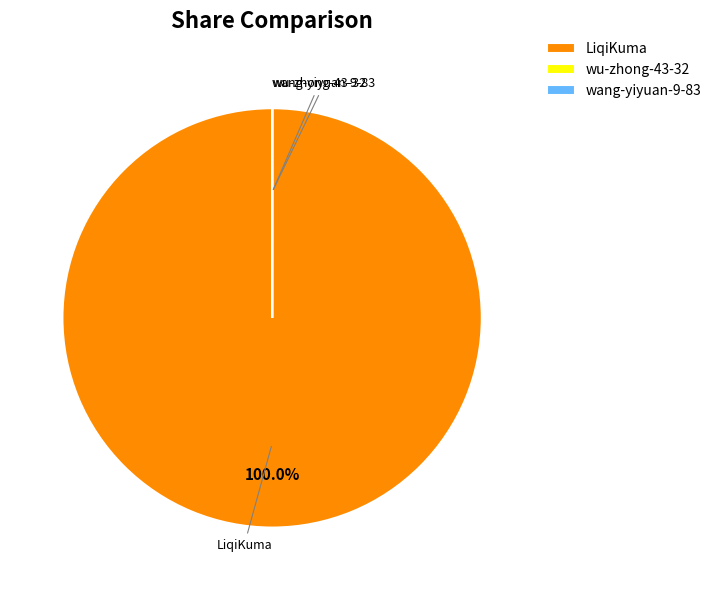

What is the largest slice in the pie chart?

LiqiKuma